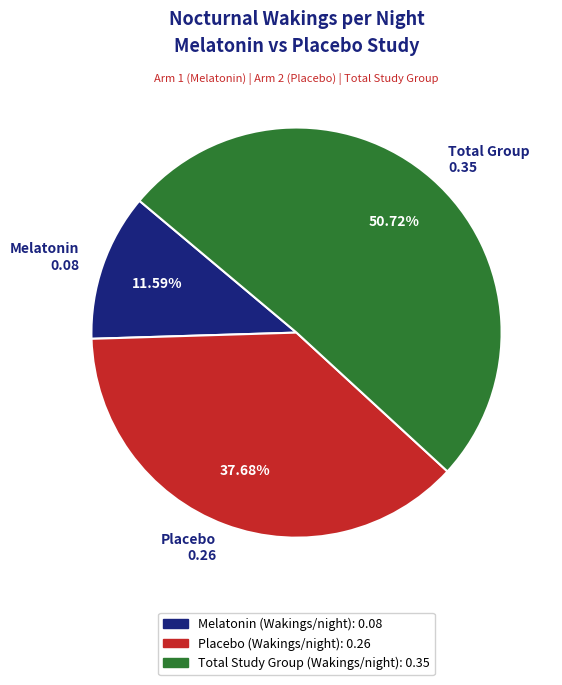

Count the number of slices in the pie.

3